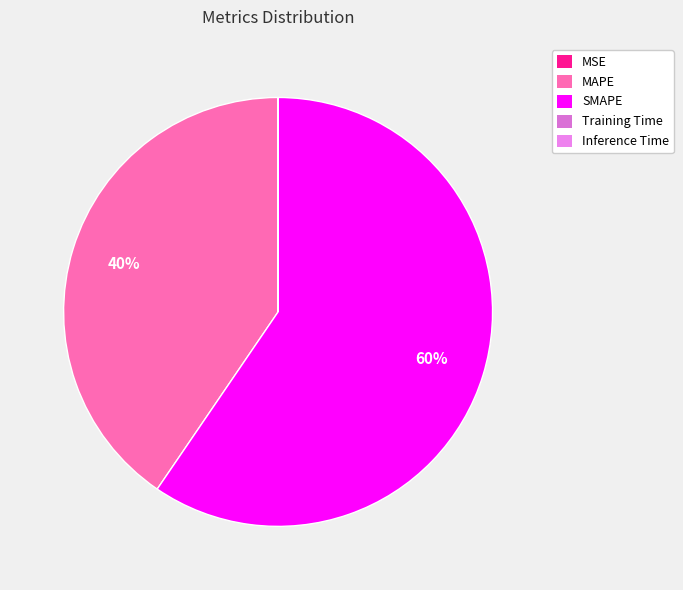

Is there a majority slice in this chart?

Yes